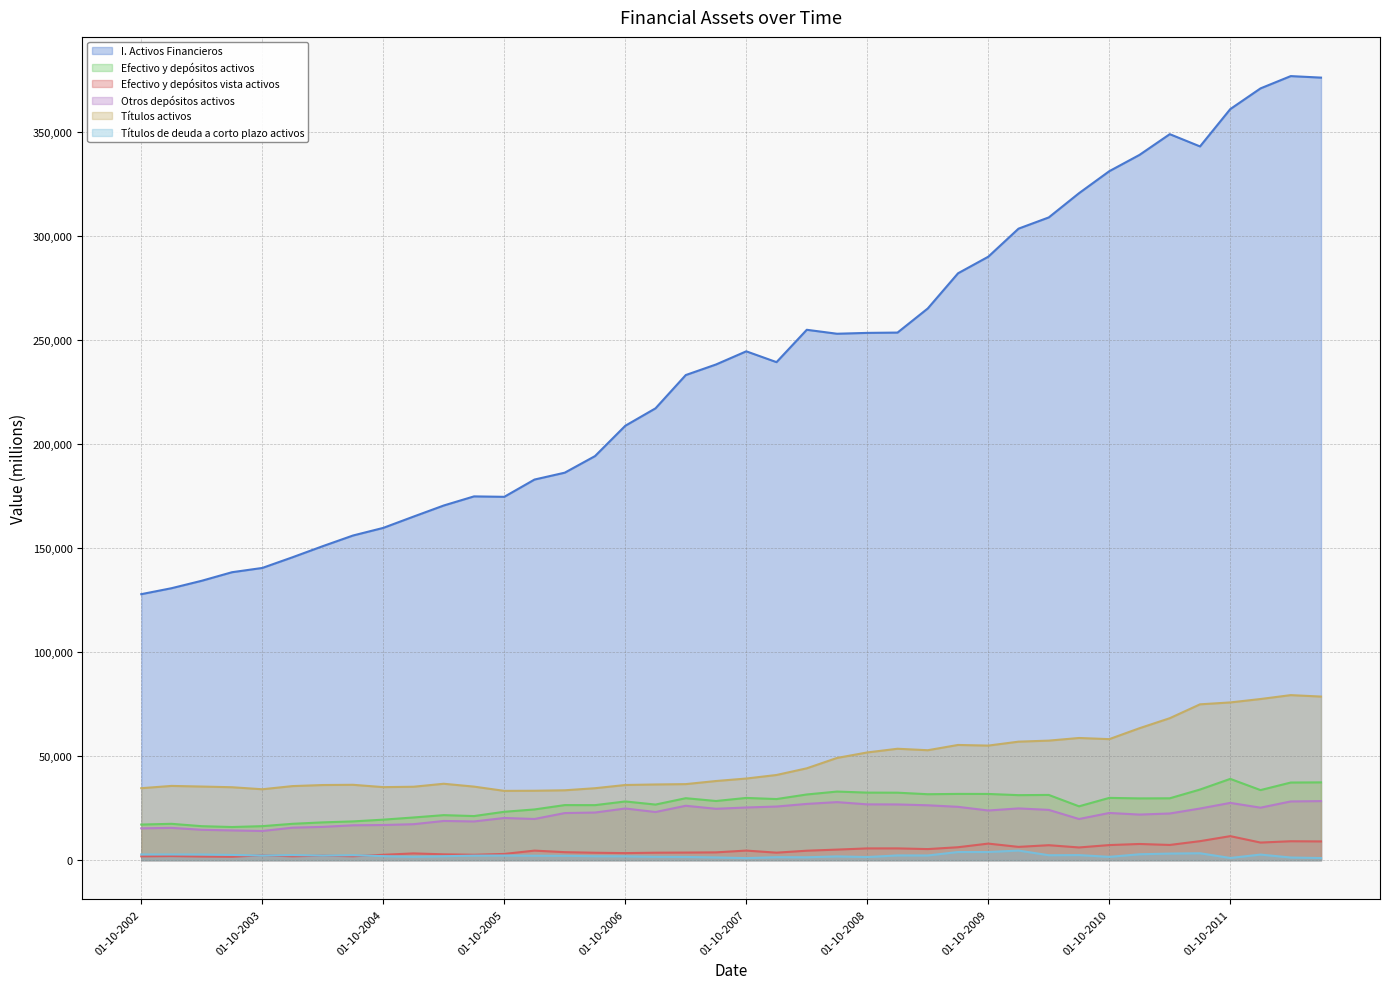

At which label is Títulos de deuda a corto plazo activos closest to 2792?

01-01-2011